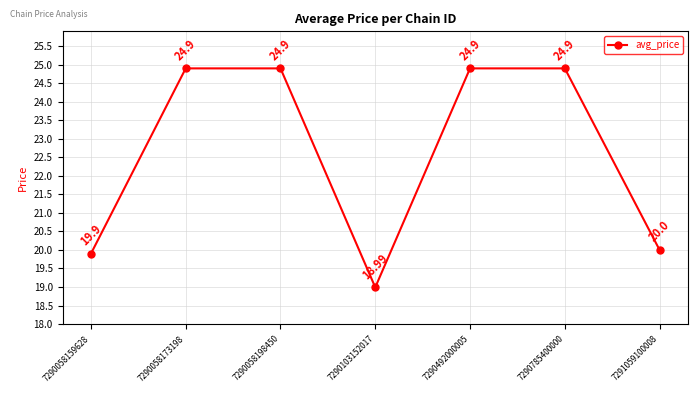

What is the difference between the maximum and minimum values?

5.9